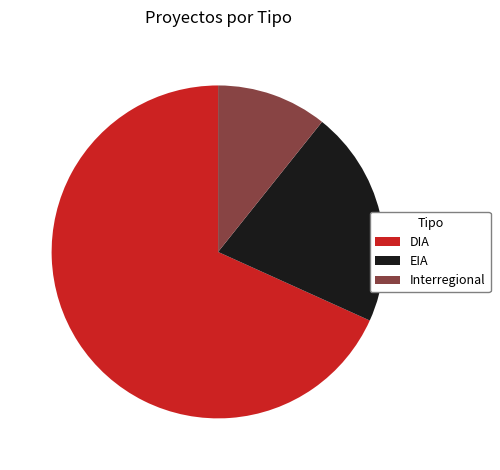

Is the sum of EIA and DIA greater than half?

Yes